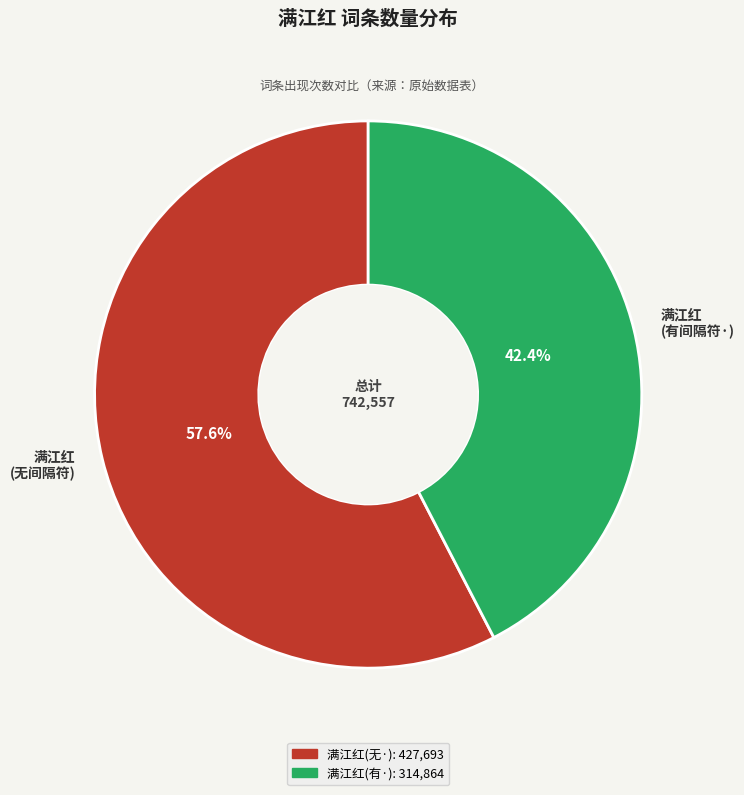

Which slice represents more than half of the pie?

满江红 (无间隔符)